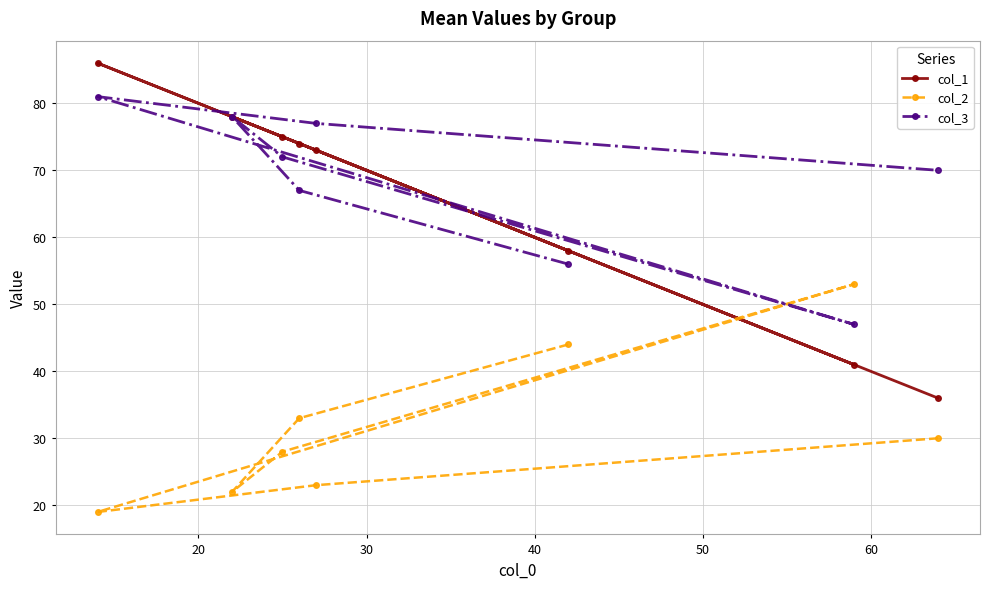

Which series has the largest total across all categories?

col_3